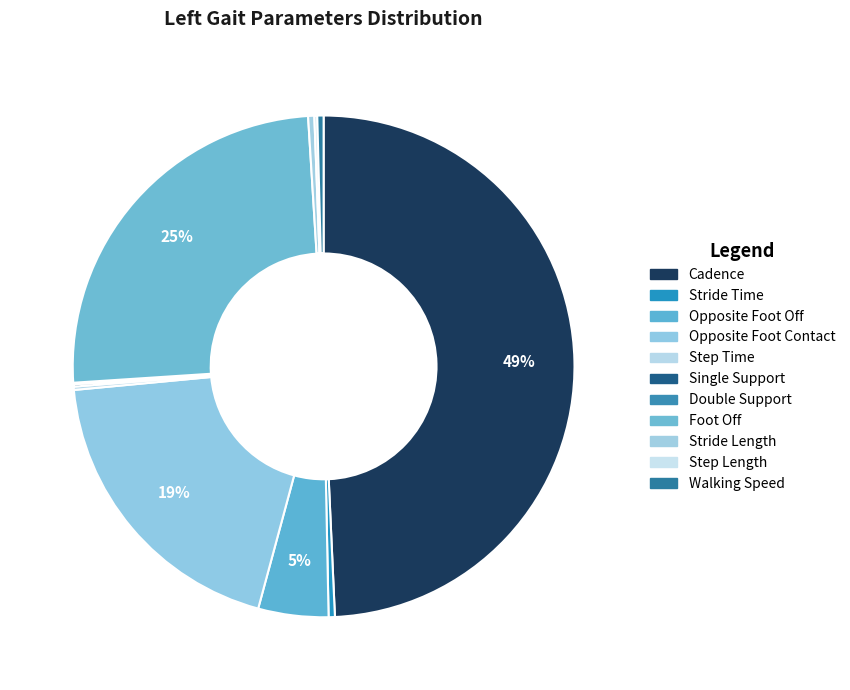

Does Cadence account for over 50% of the chart?

No